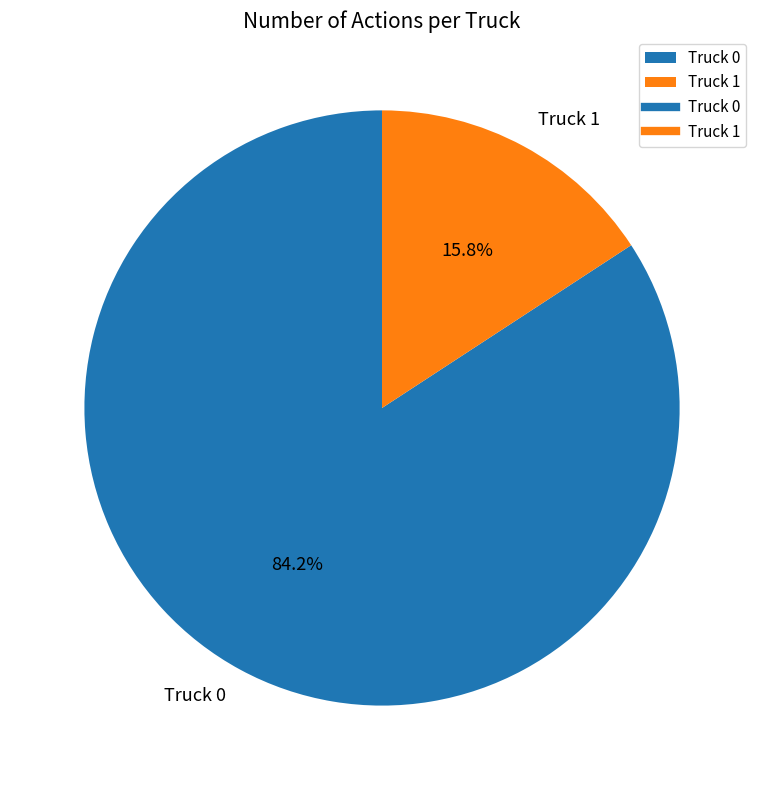

How much of the chart is everything except Truck 0?

15.8%